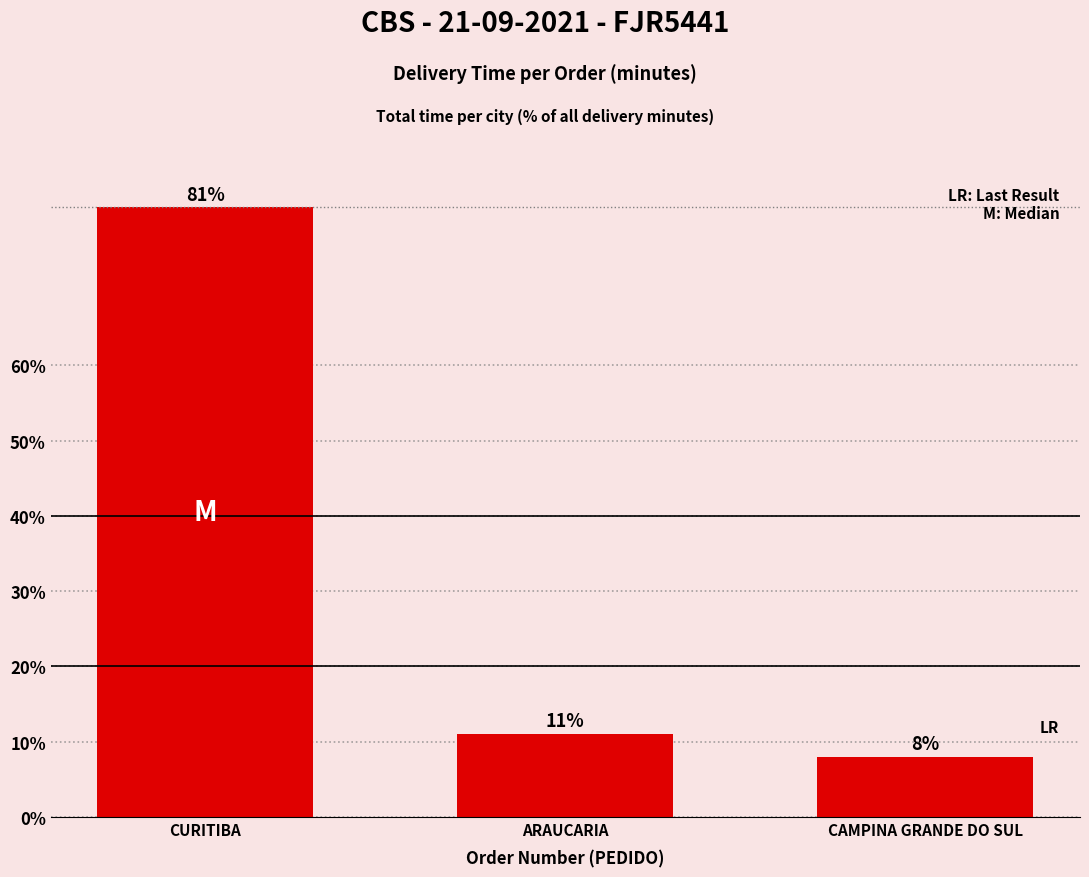

Rank the categories by value from highest to lowest.

CURITIBA, ARAUCARIA, CAMPINA GRANDE DO SUL